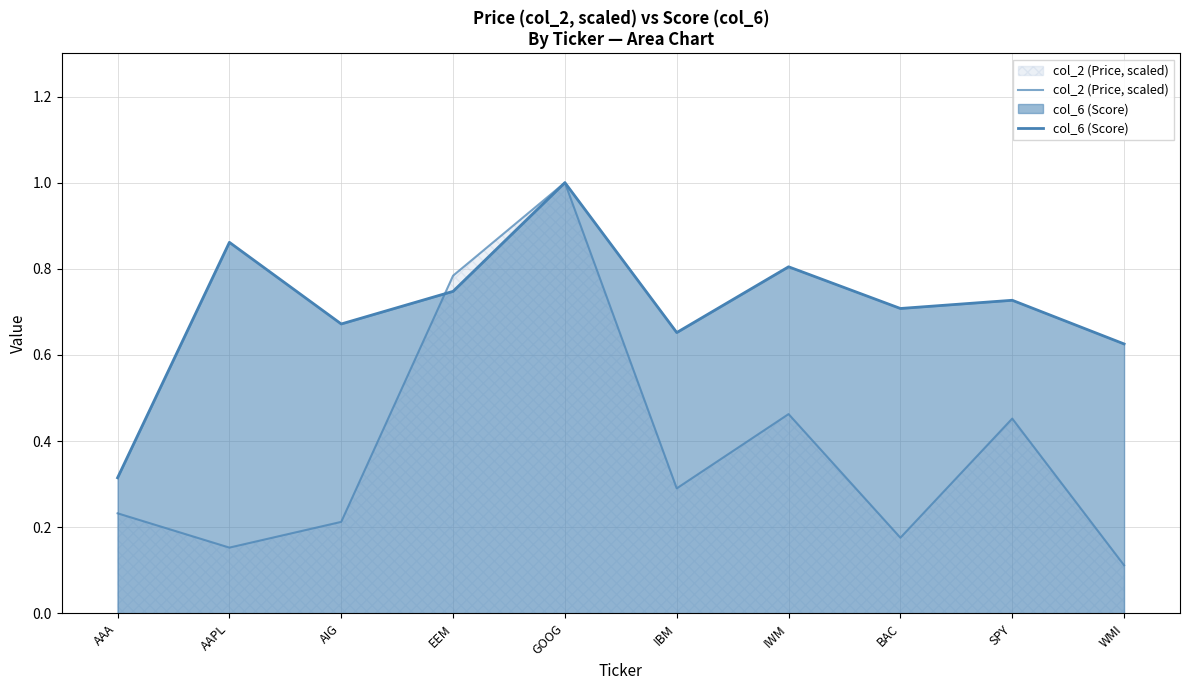

Which series has the largest range (max minus min)?

col_2 (Price, scaled)